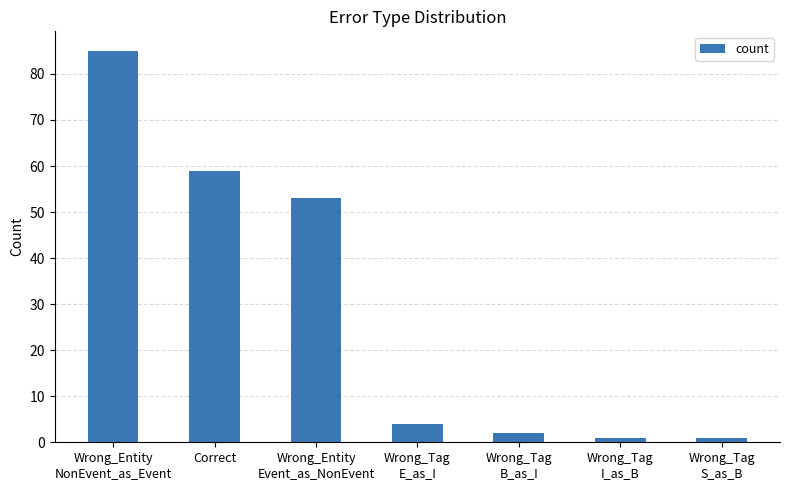

What is the greatest value displayed?

85